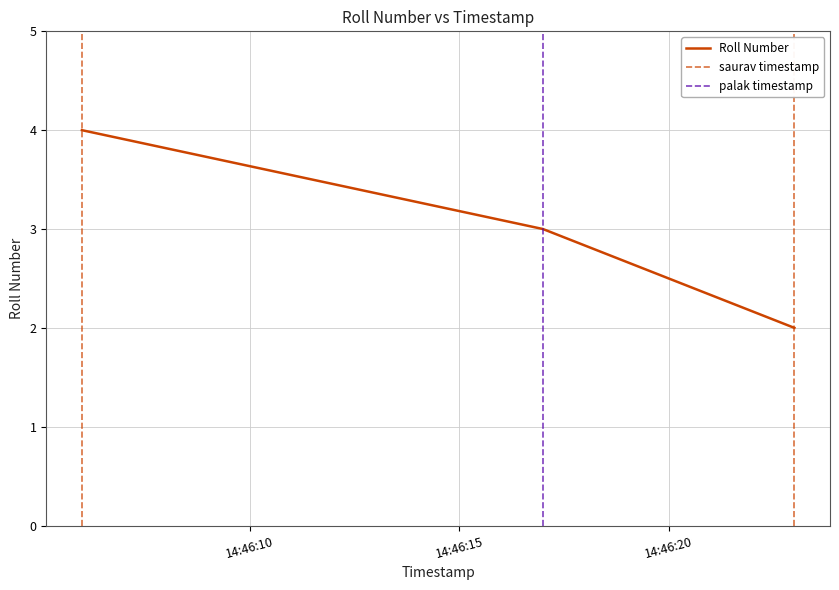

List the labels in order of value, smallest first.

2025-04-26 14:46:23, 2025-04-26 14:46:17, 2025-04-26 14:46:06